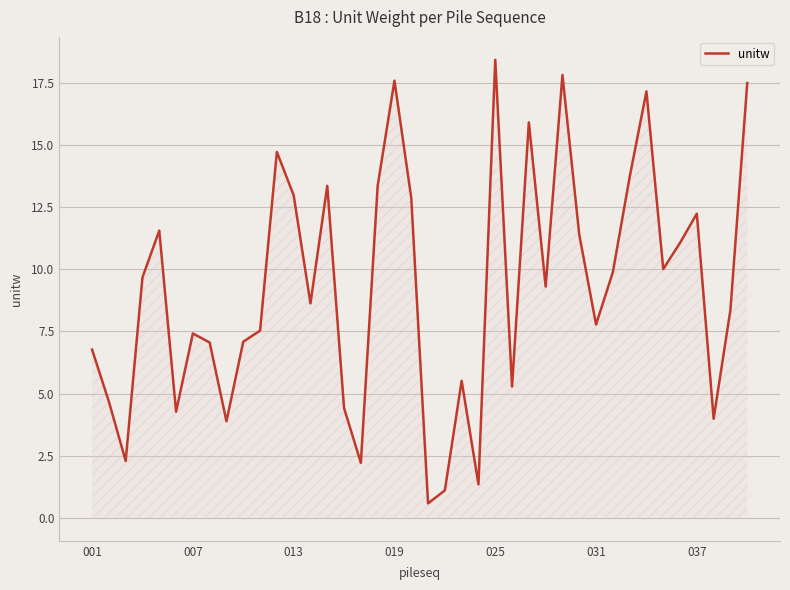

What is the difference between the maximum and minimum values?

17.8